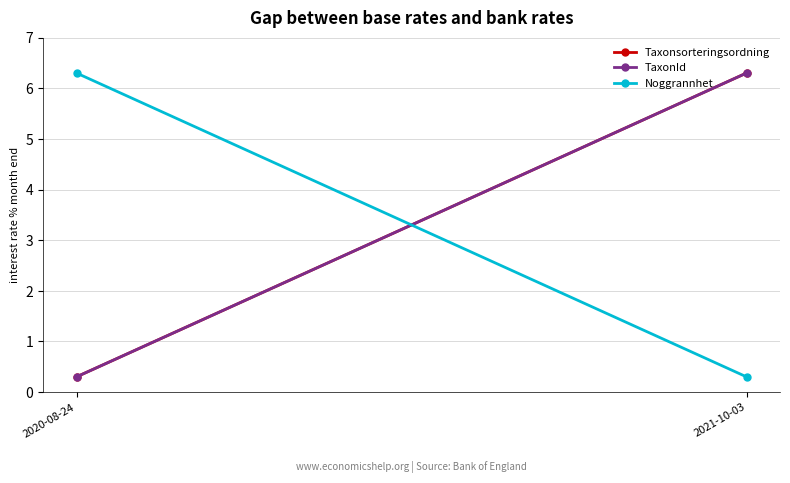

Which series has the largest range (max minus min)?

TaxonId